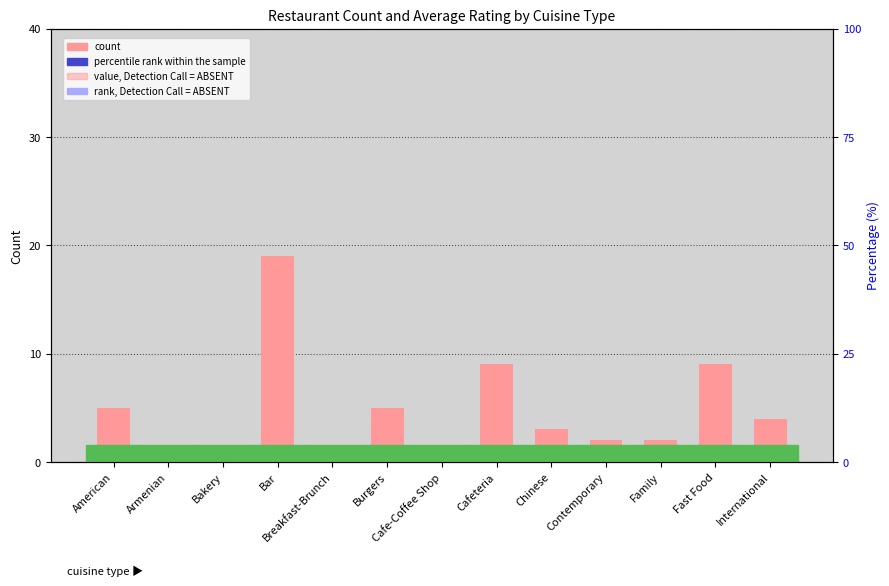

What is the value of the count bar at the 13th from the left?

4.0